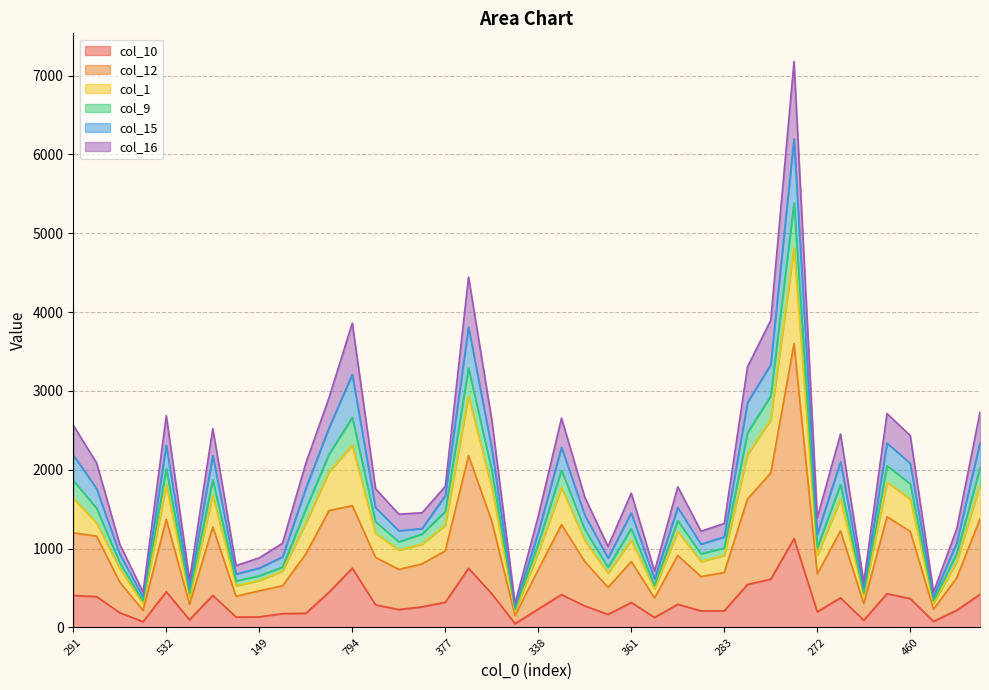

True or false: col_9 and col_10 cross at least once.

False